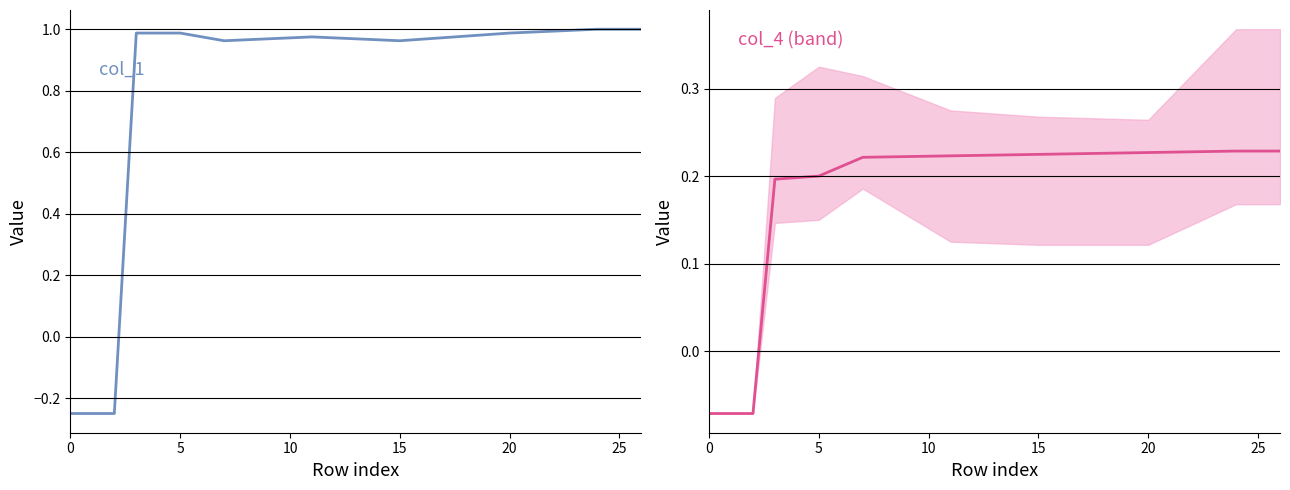

What is the average value of the col_4 series?

0.2